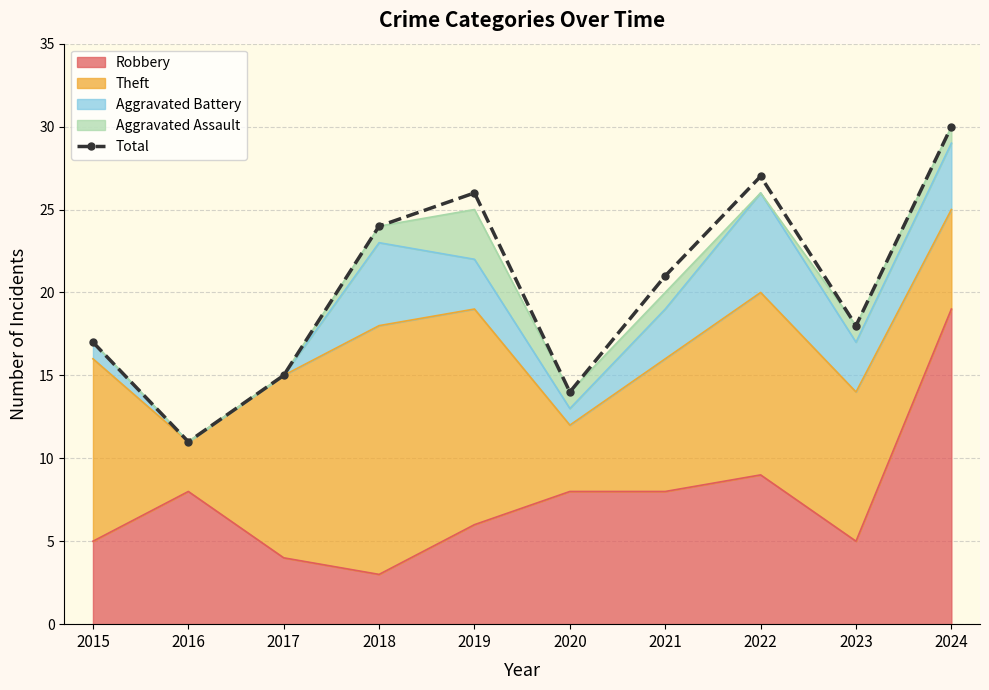

What is the difference between the maximum and minimum values?

19